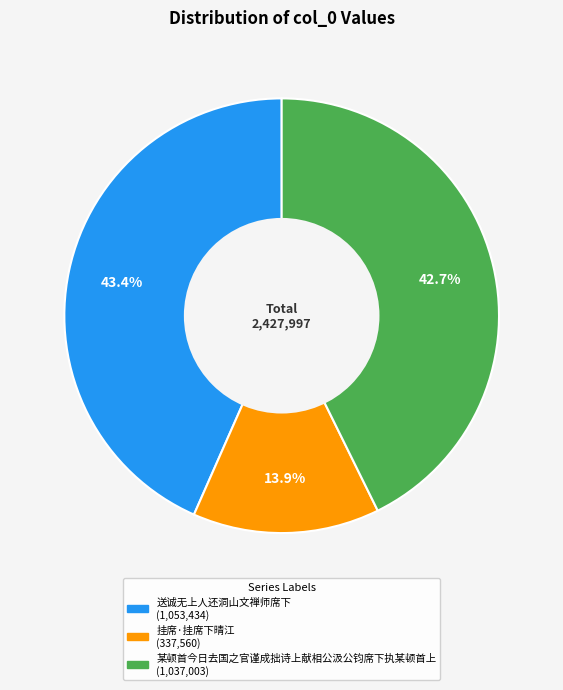

Which slice is the smallest?

挂席·挂席下晴江